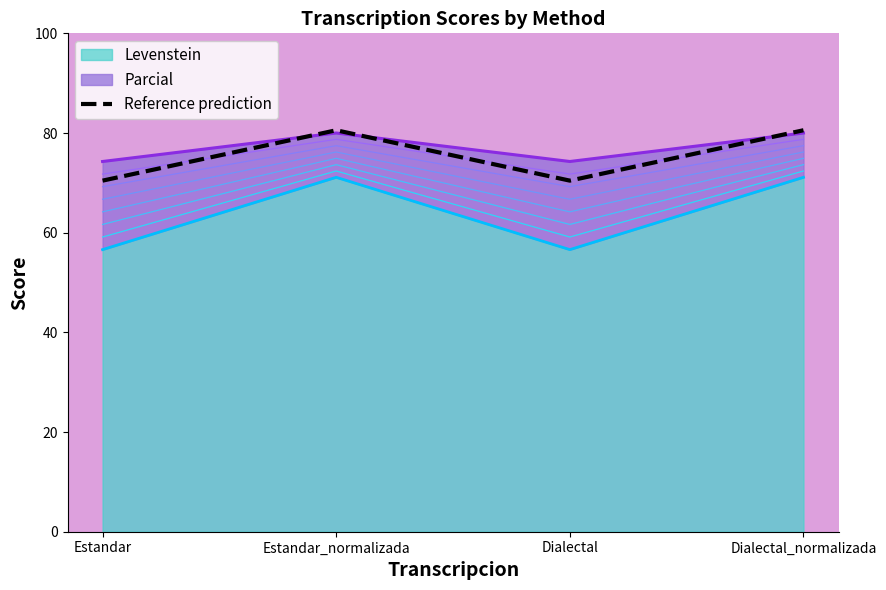

At which category does the data reach its first local valley?

Dialectal